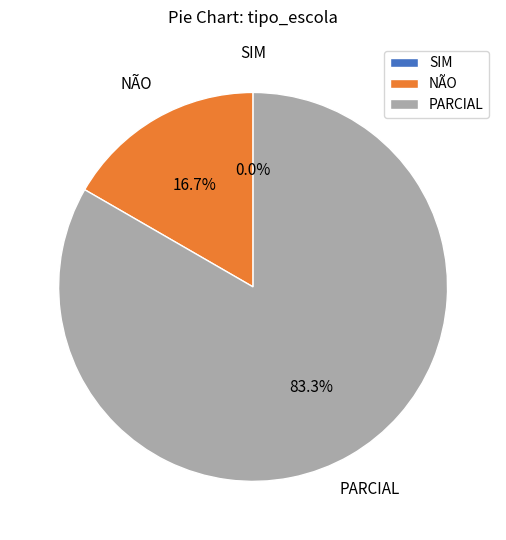

How many slices are in this pie chart?

3